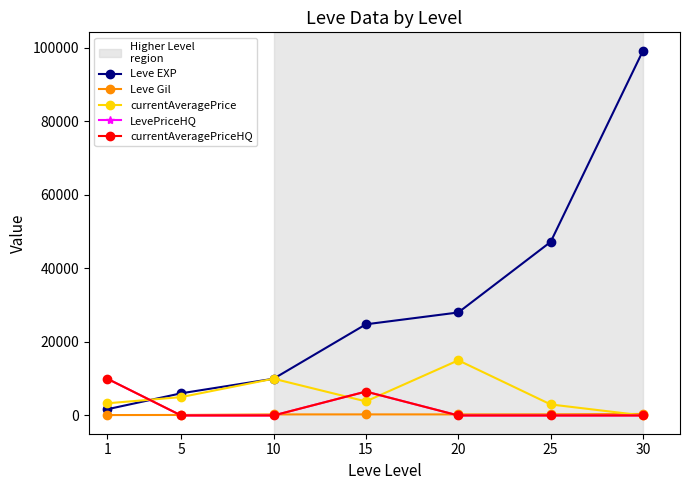

What is the difference between the maximum and minimum values in the Leve Gil series?

301